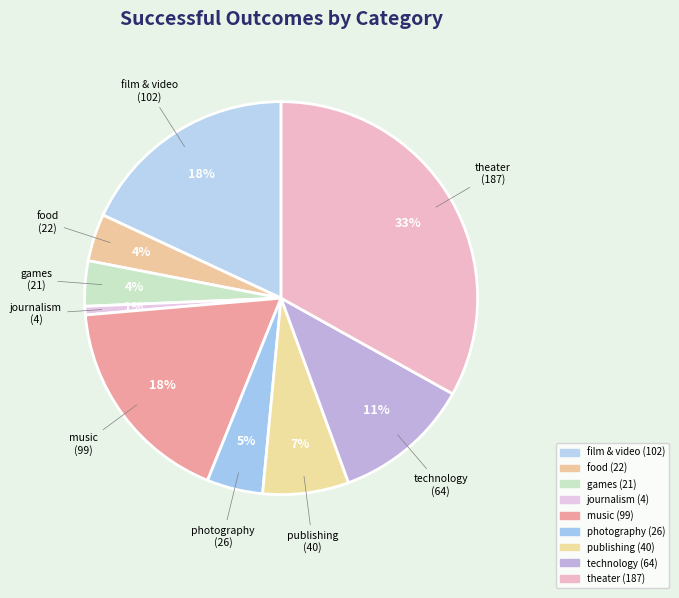

Which category has the smallest portion of the pie?

journalism